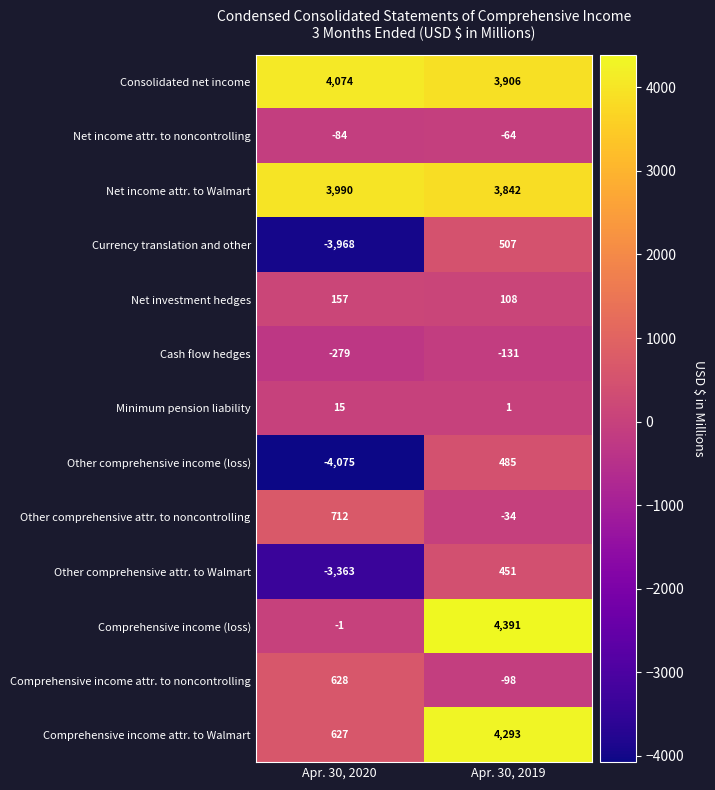

At Apr. 30, 2020, list the series in order from largest to smallest.

Consolidated net income, Net income attr. to Walmart, Other comprehensive attr. to noncontrolling, Comprehensive income attr. to noncontrolling, Comprehensive income attr. to Walmart, Net investment hedges, Minimum pension liability, Comprehensive income (loss), Net income attr. to noncontrolling, Cash flow hedges, Other comprehensive attr. to Walmart, Currency translation and other, Other comprehensive income (loss)